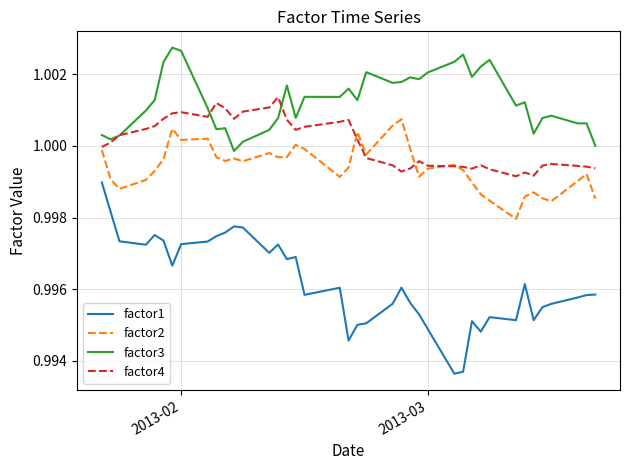

True or false: factor1 and factor4 intersect in this chart.

False